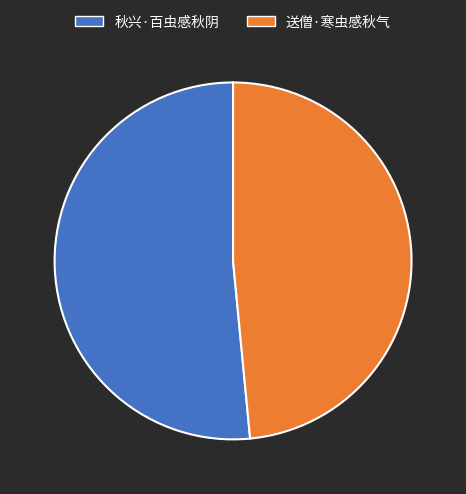

Rank the categories by value from highest to lowest.

秋兴·百虫感秋阴, 送僧·寒虫感秋气